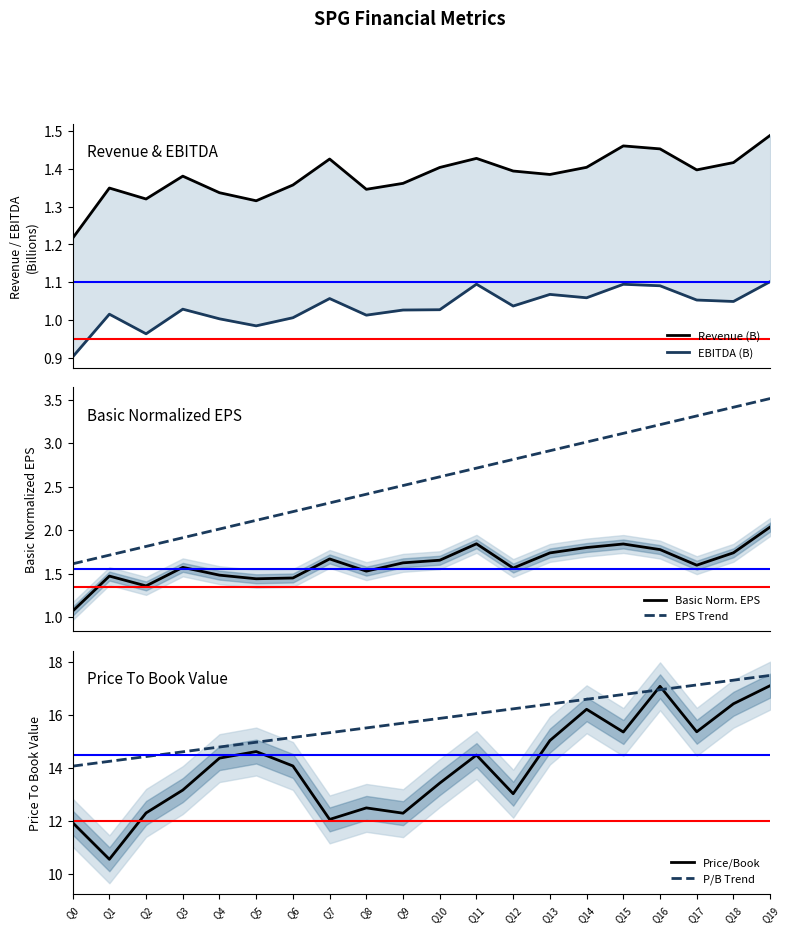

The value of EBITDA (B) at Q12 is 1.5. True or false?

False